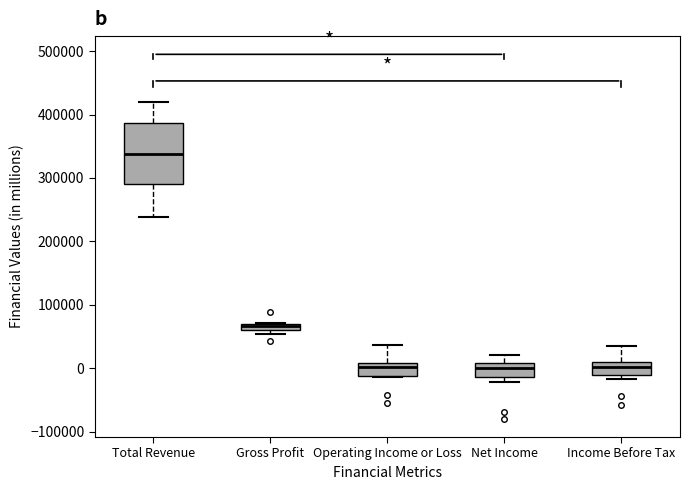

Comparing the boxes themselves (not the whiskers), which one is the tallest?

Total Revenue